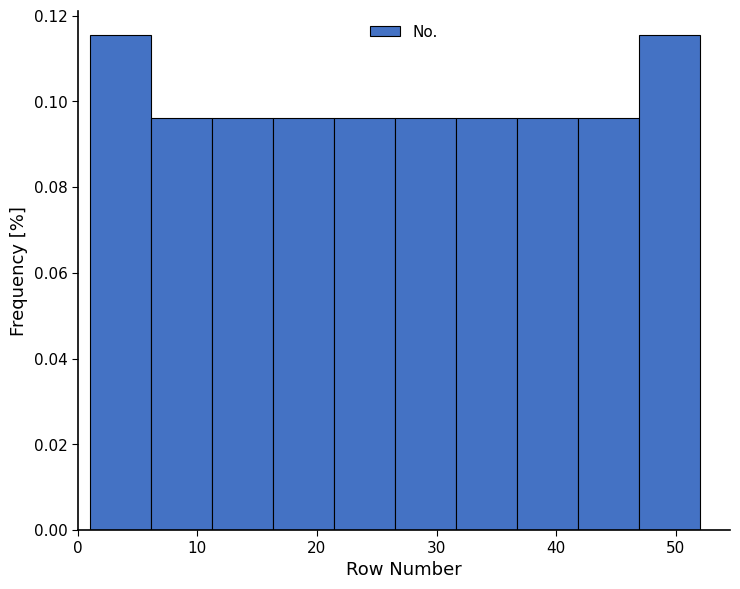

Reading left to right, list every bar in this chart as the range it spans on the x-axis followed by its height. Neither the bar edges nor the heights are printed on the chart, so give them approximately, as read against the axes.

1.0 to 6.1: 0.116
6.1 to 11.2: 0.096
11.2 to 16.3: 0.096
16.3 to 21.4: 0.096
21.4 to 26.5: 0.096
26.5 to 31.6: 0.096
31.6 to 36.7: 0.096
36.7 to 41.8: 0.096
41.8 to 46.9: 0.096
46.9 to 52.0: 0.116